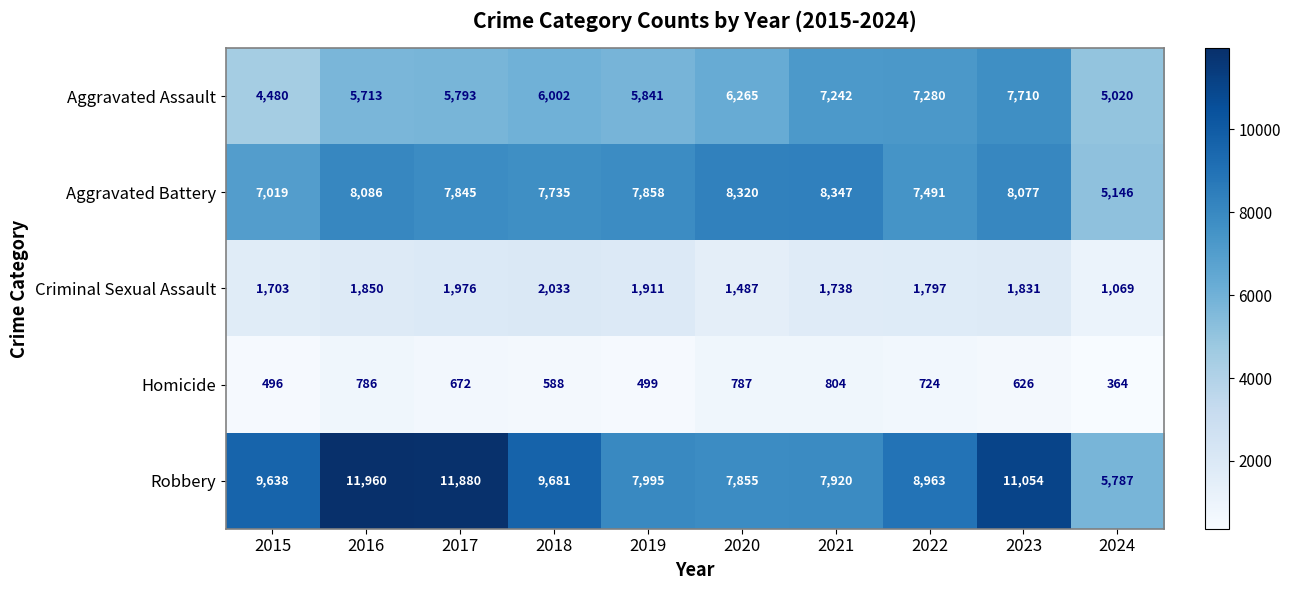

How many series are shown in this chart?

5